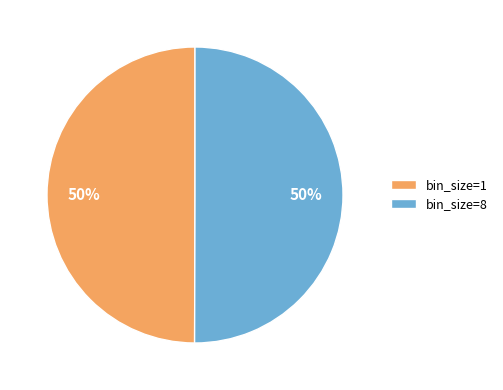

To the nearest percent, what is the combined percentage of bin_size=8 and bin_size=1?

100%